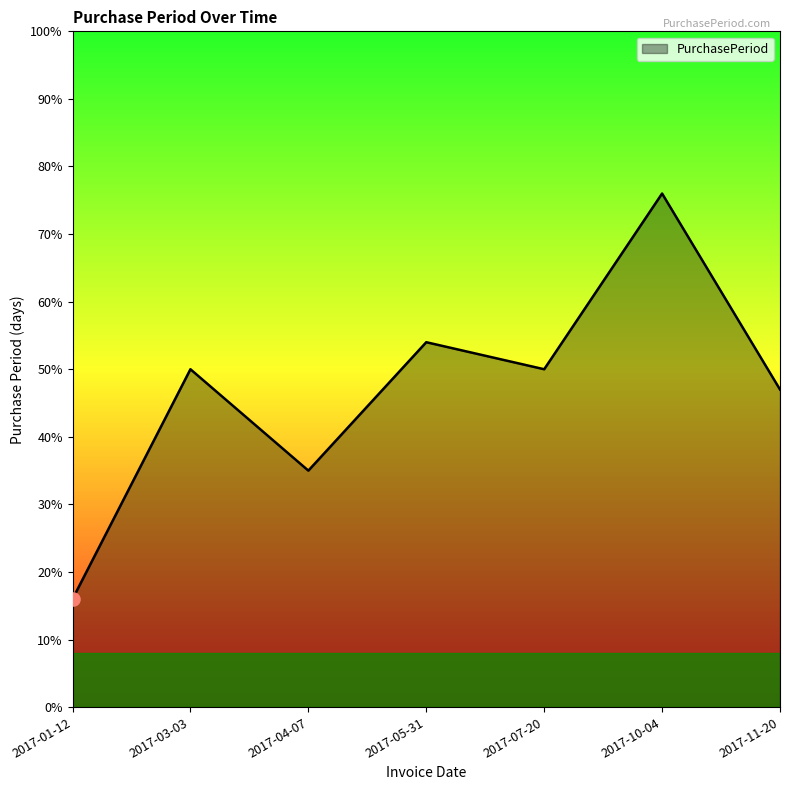

What is the change in value from 2017-04-07 to 2017-05-31?

+19